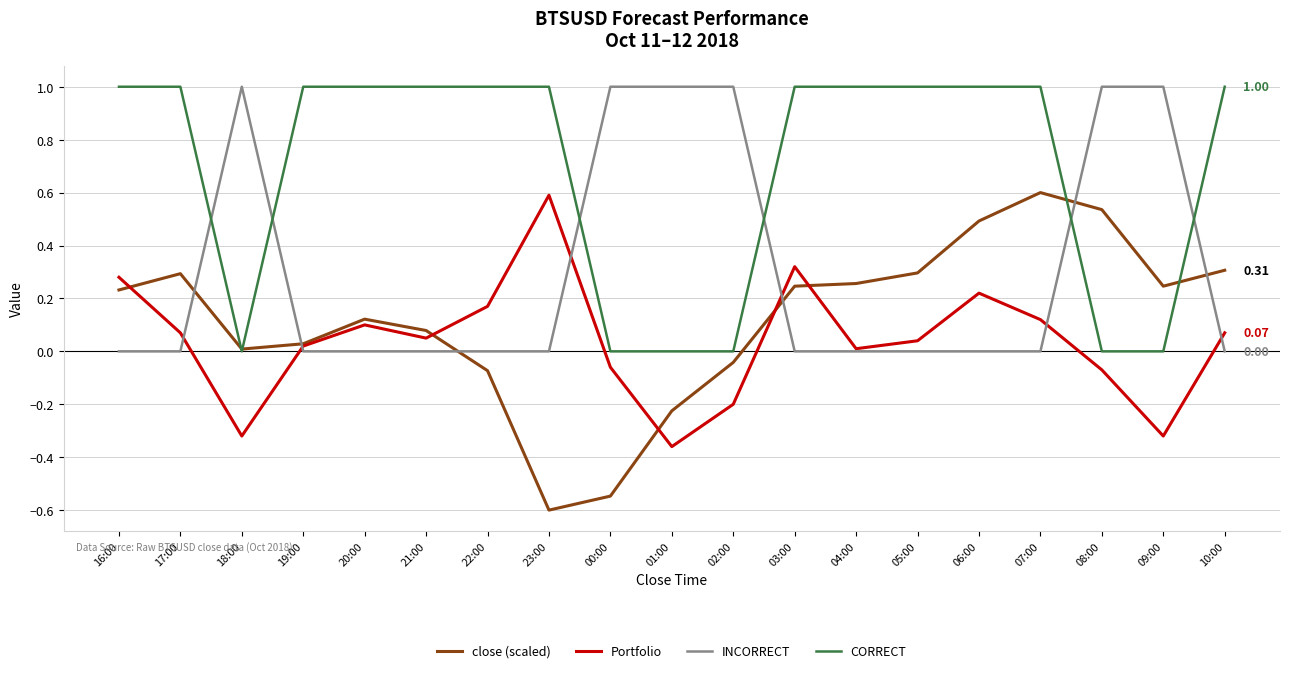

Which series has the widest spread of values?

close (scaled)